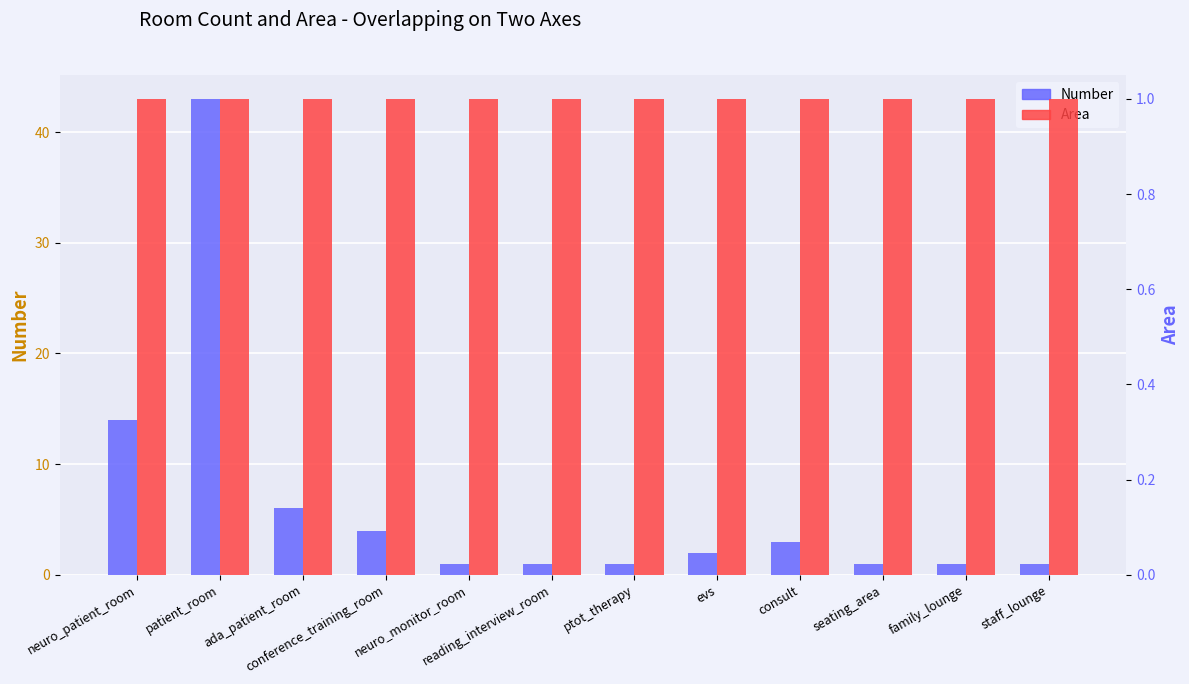

What is the total value across all series at seating_area?

2